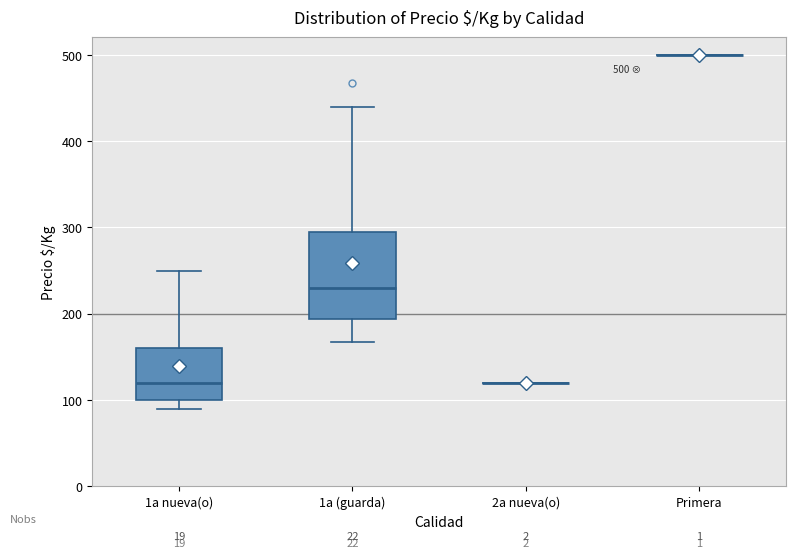

Comparing the boxes themselves (not the whiskers), which one is the tallest?

1a (guarda)